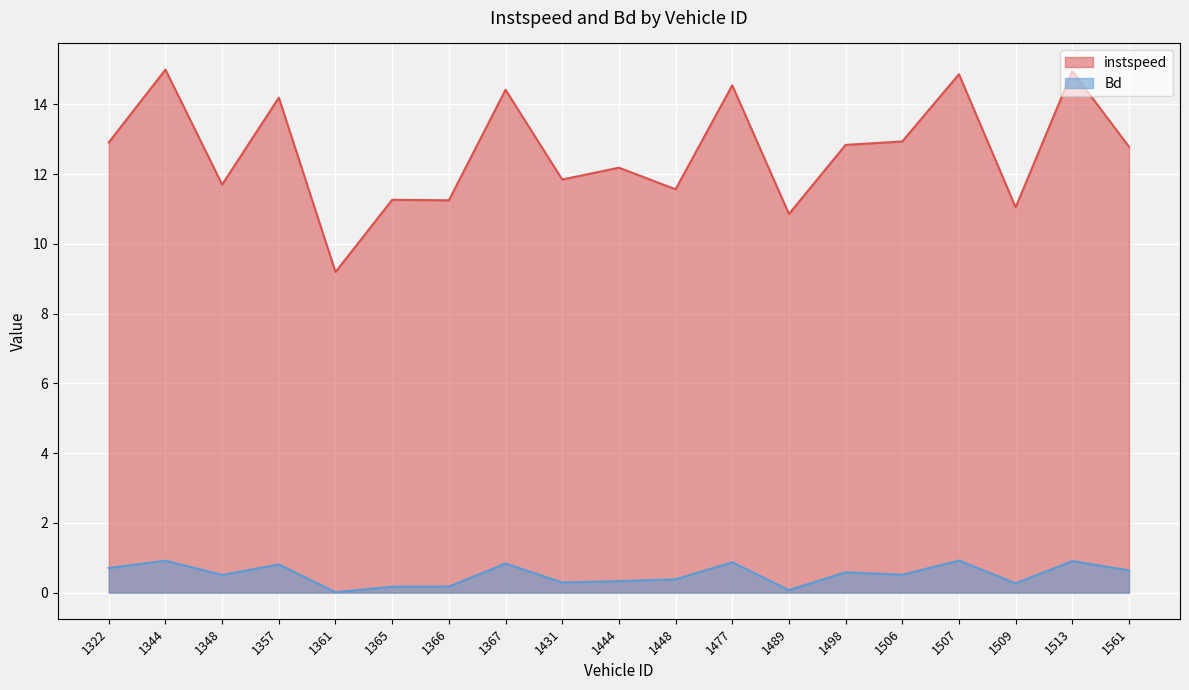

The instspeed series shows 14.9 at 1513. True or false?

True